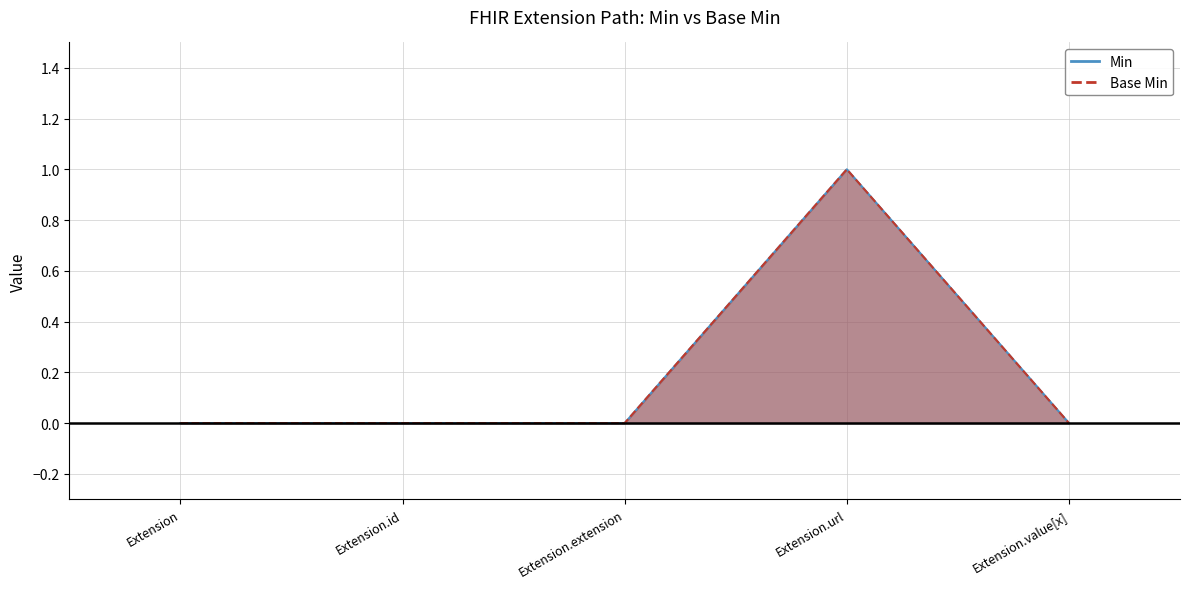

True or false: Min and Base Min intersect in this chart.

False